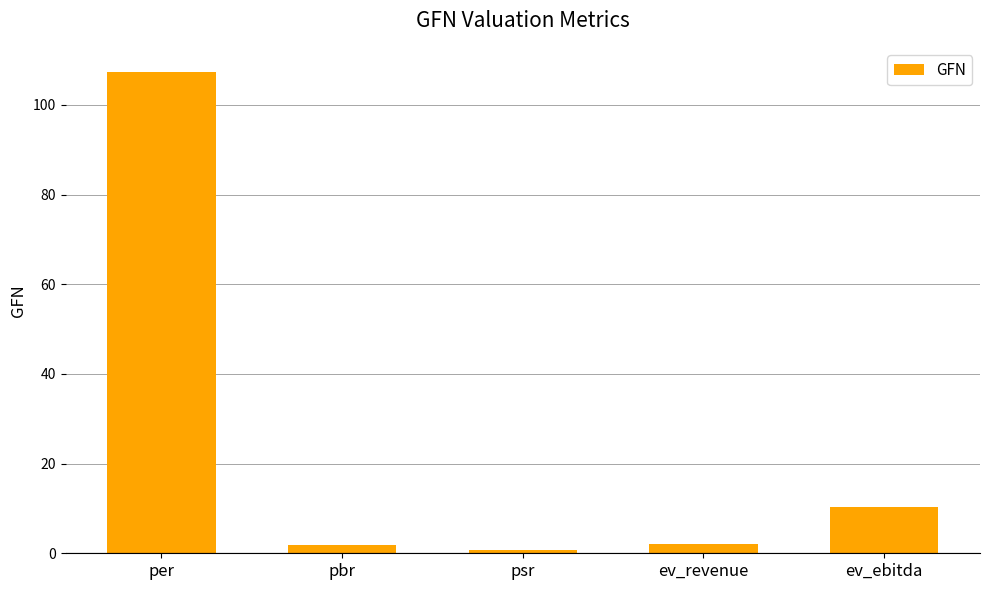

What position from the right is ev_ebitda?

1